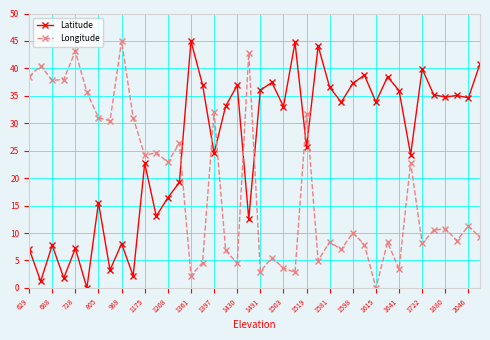

List the series in order of their overall mean, lowest first.

Longitude, Latitude